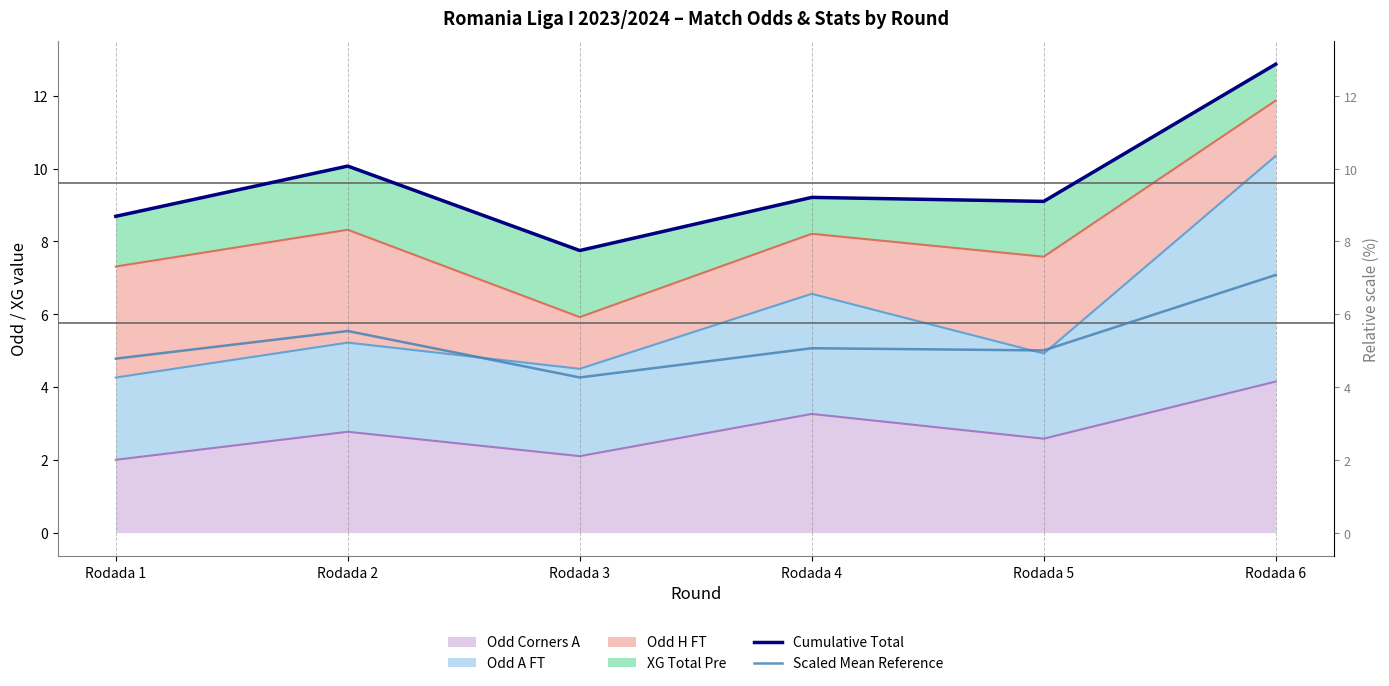

How many interior local peaks does the Cumulative Total series have?

2